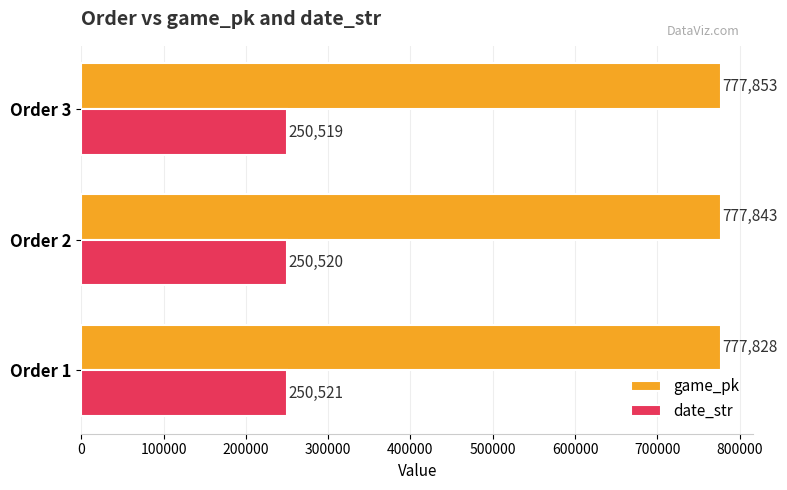

True or false: game_pk has a value of 1219650 at Order 1.

False